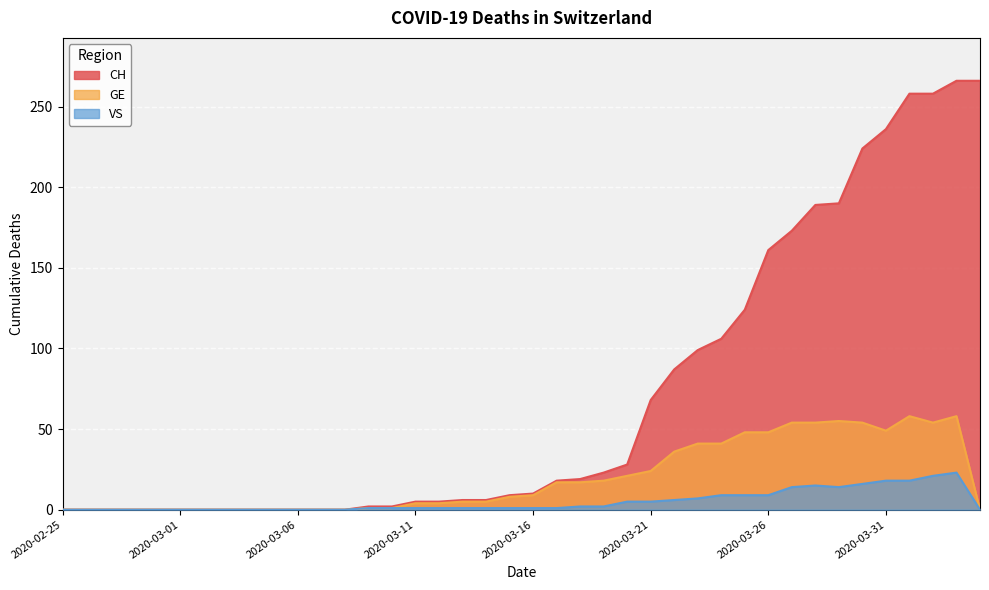

Rank the categories by GE value from highest to lowest.

2020-04-01, 2020-04-03, 2020-03-29, 2020-03-27, 2020-03-28, 2020-03-30, 2020-04-02, 2020-03-31, 2020-03-25, 2020-03-26, 2020-03-23, 2020-03-24, 2020-03-22, 2020-03-21, 2020-03-20, 2020-03-19, 2020-03-17, 2020-03-18, 2020-03-16, 2020-03-15, 2020-03-13, 2020-03-14, 2020-03-11, 2020-03-12, 2020-03-09, 2020-03-10, 2020-02-25, 2020-02-26, 2020-02-27, 2020-02-28, 2020-02-29, 2020-03-01, 2020-03-02, 2020-03-03, 2020-03-04, 2020-03-05, 2020-03-06, 2020-03-07, 2020-03-08, 2020-04-04